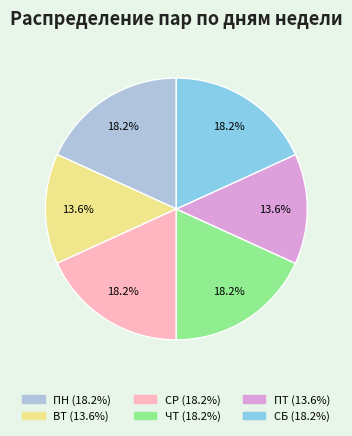

Approximately how many times larger is the value at СБ compared to ВТ?

1.3